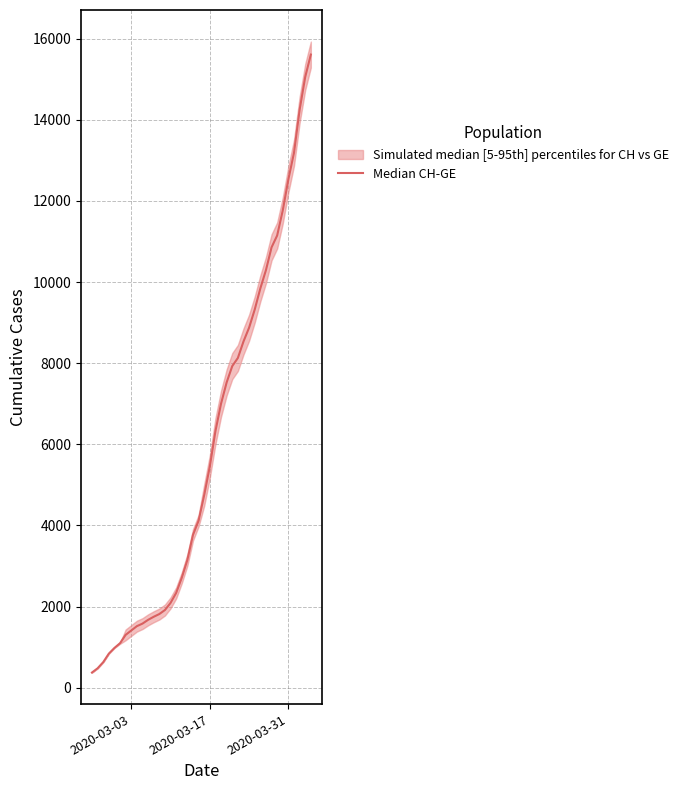

Reading right to left, list all the values displayed in this chart.

15605.0	15054.0	14240.0	13184.0	12531.0	11765.0	11146.0	10854.0	10292.0	9841.0	9321.0	8875.0	8534.0	8128.0	7928.0	7526.0	7002.0	6323.0	5452.5	4748.5	4118.5	3767.5	3150.5	2709.5	2336.5	2090.5	1915.5	1816.5	1749.5	1673.5	1581.0	1518.0	1411.0	1303.5	1098.0	981.0	840.0	630.0	479.0	375.0